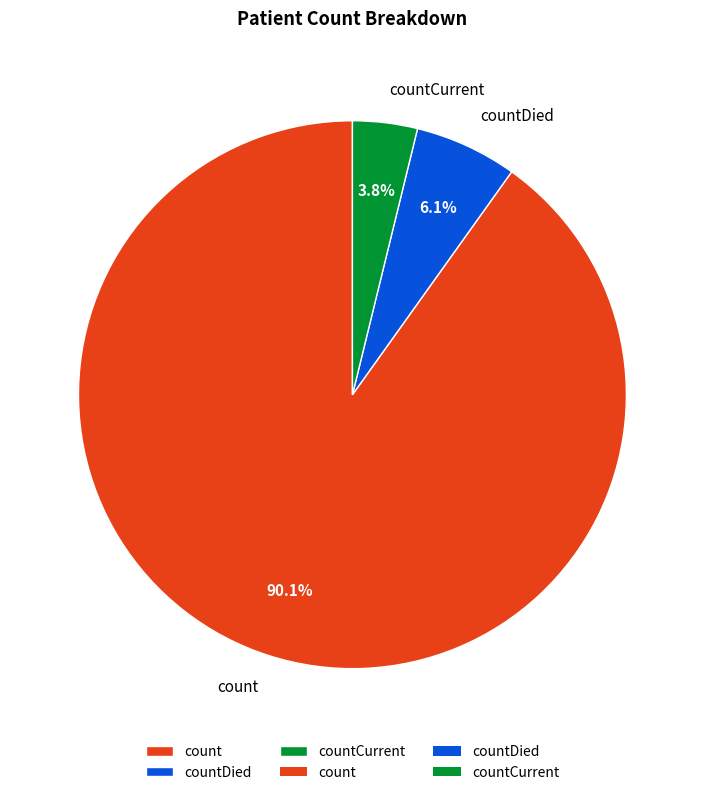

How many slices are in this pie chart?

3